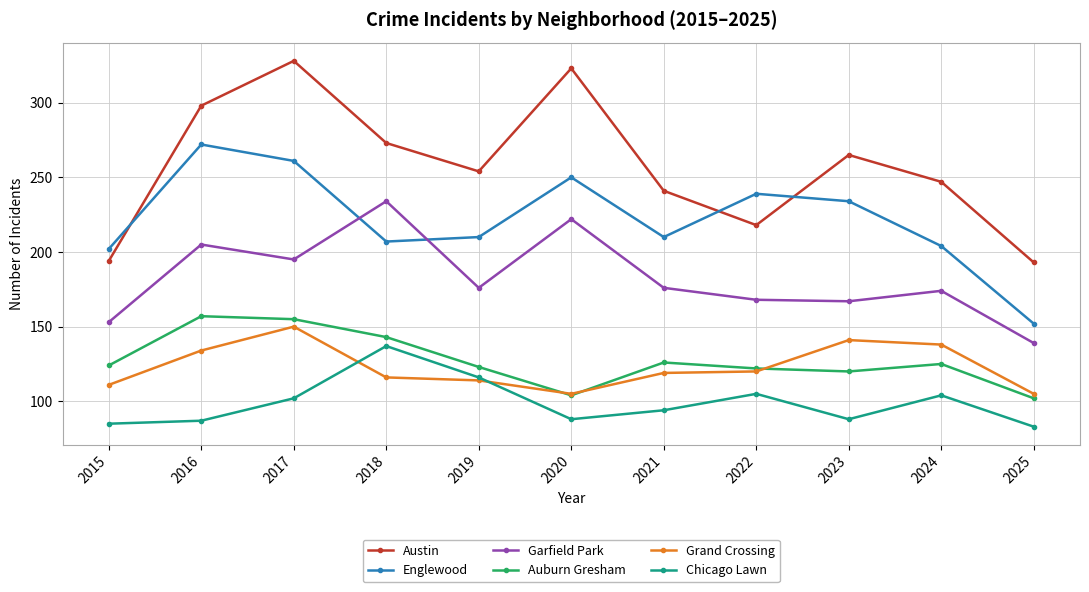

Is the value of Austin at 2021 greater than the value of Grand Crossing at 2018?

Yes